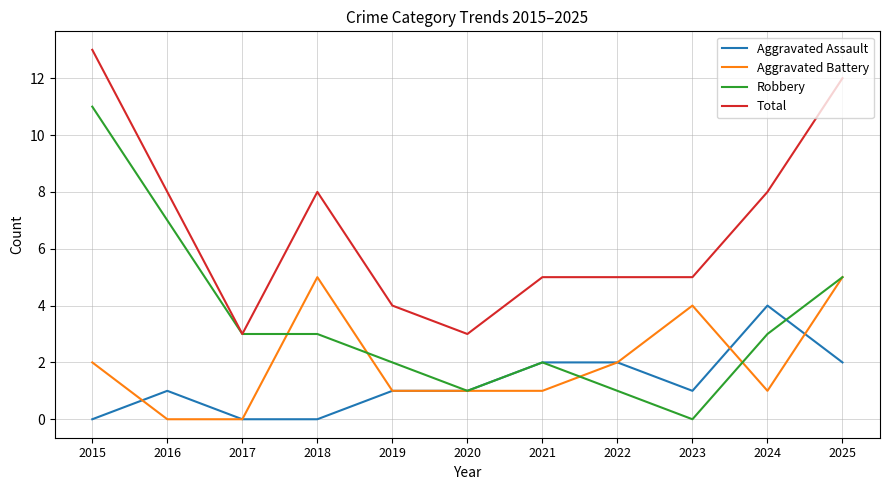

Which series has the largest range (max minus min)?

Robbery